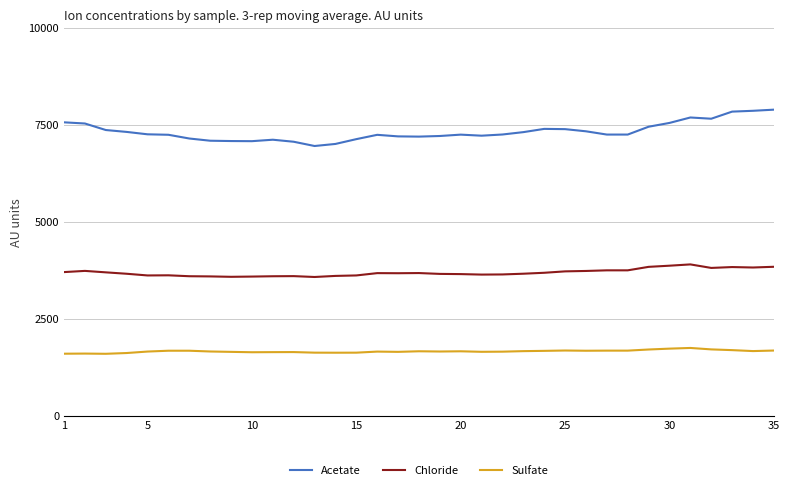

What is the difference between the maximum and minimum values in the Chloride series?

324.4